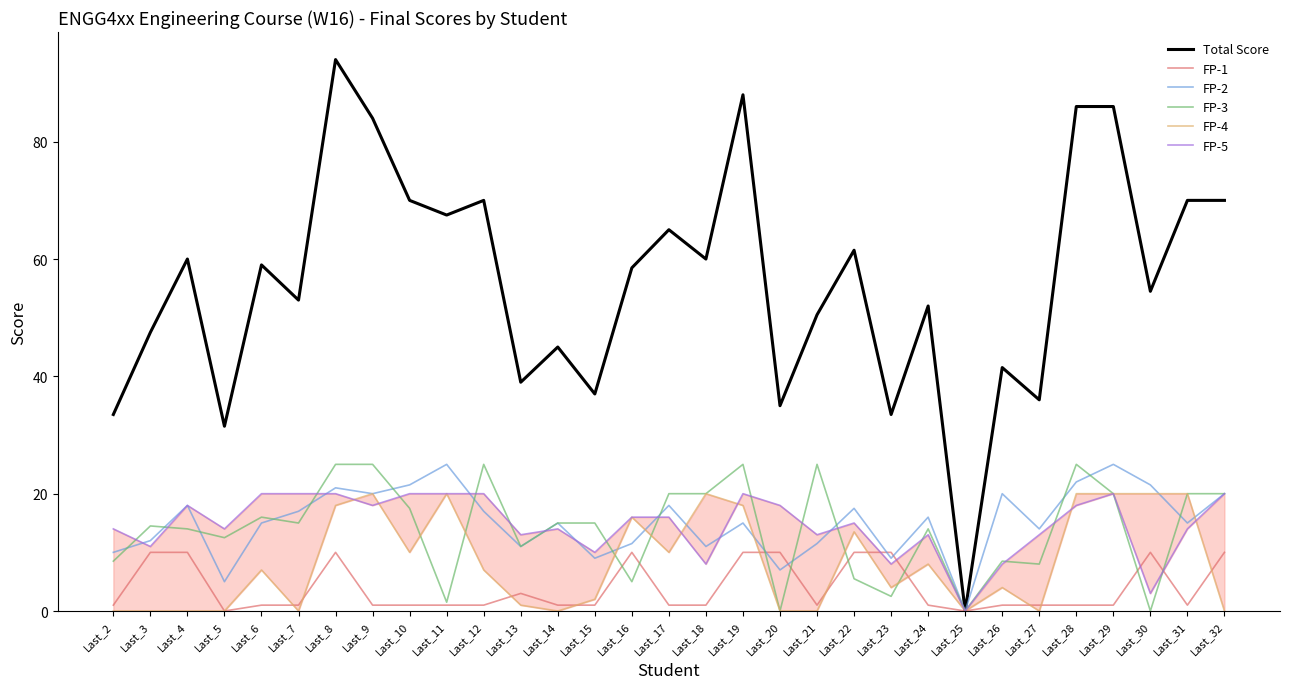

True or false: Total Score and FP-3 cross at least once.

False